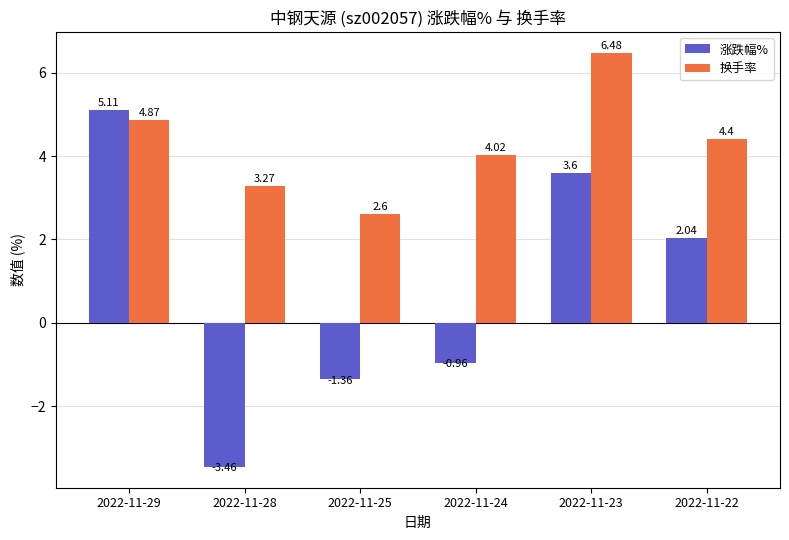

What is the sum of all 换手率 values?

25.6